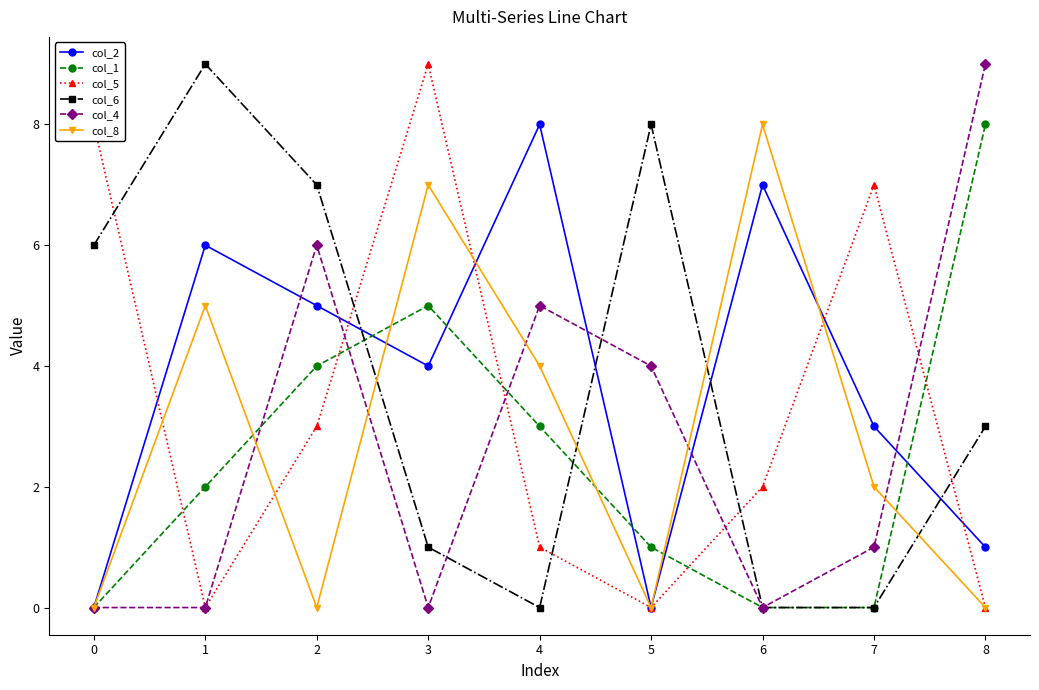

Does the chart have visible grid lines?

No